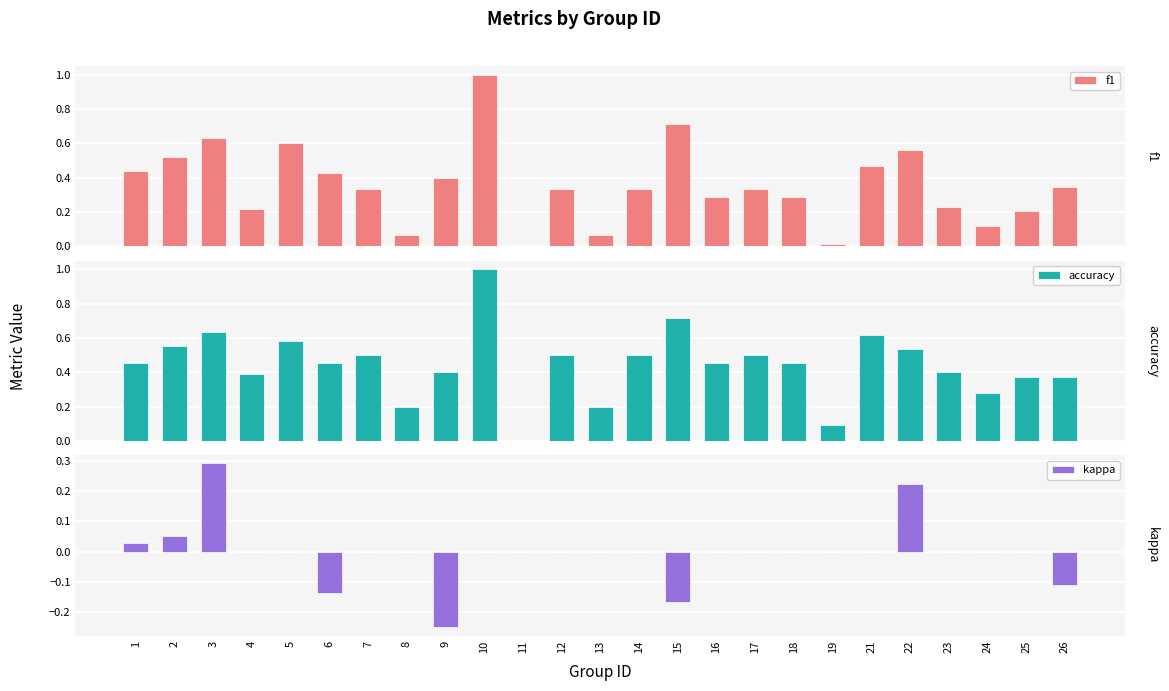

What is the highest value of the accuracy series?

1.0